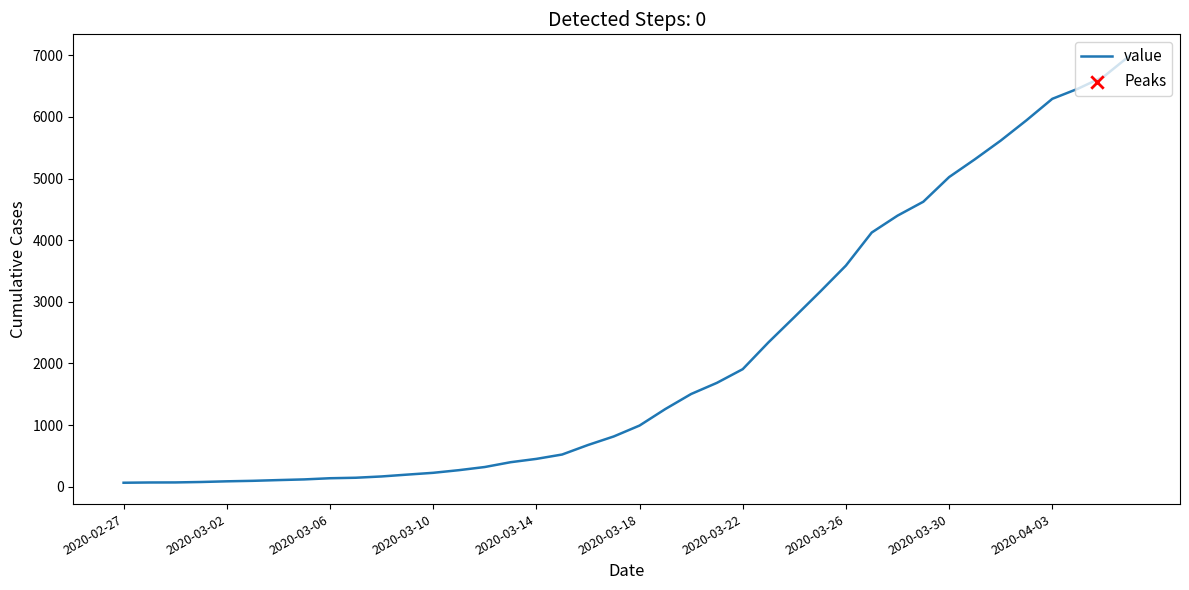

What is the difference between the maximum and minimum values?

6930